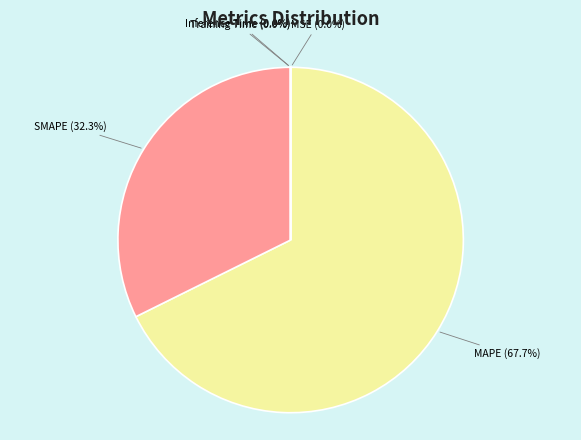

What is the ratio of the value at MAPE (67.7%) to the value at SMAPE (32.3%)?

2.1